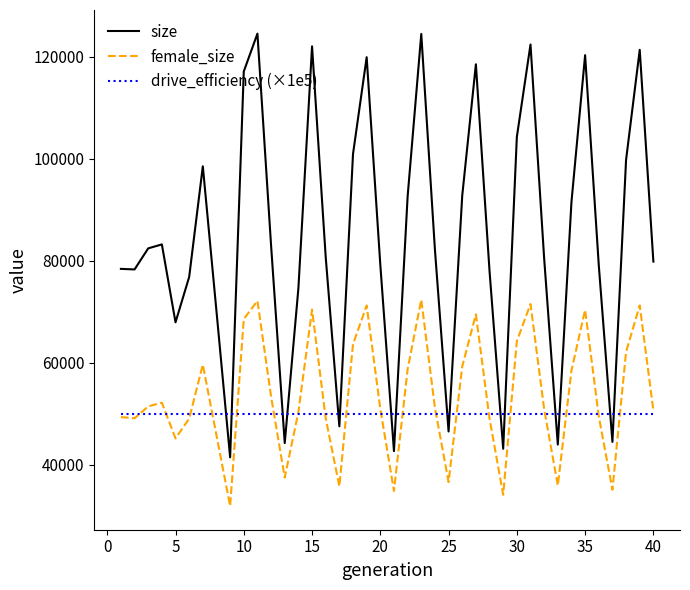

List the series in order of their peak value, highest first.

size, female_size, drive_efficiency (×1e5)